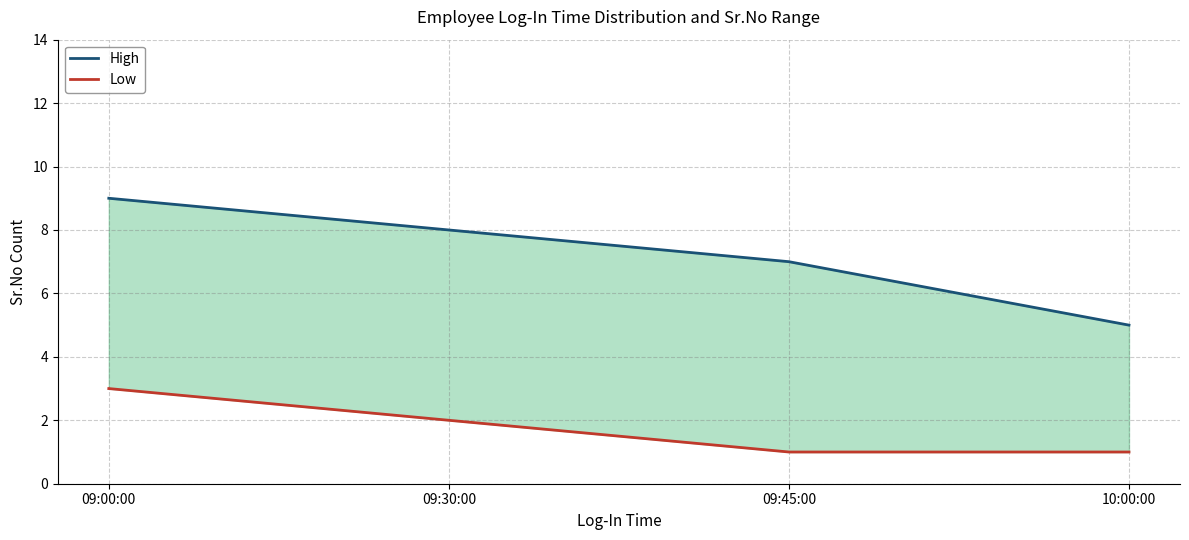

True or false: Low has more than 2 interior local peaks.

False